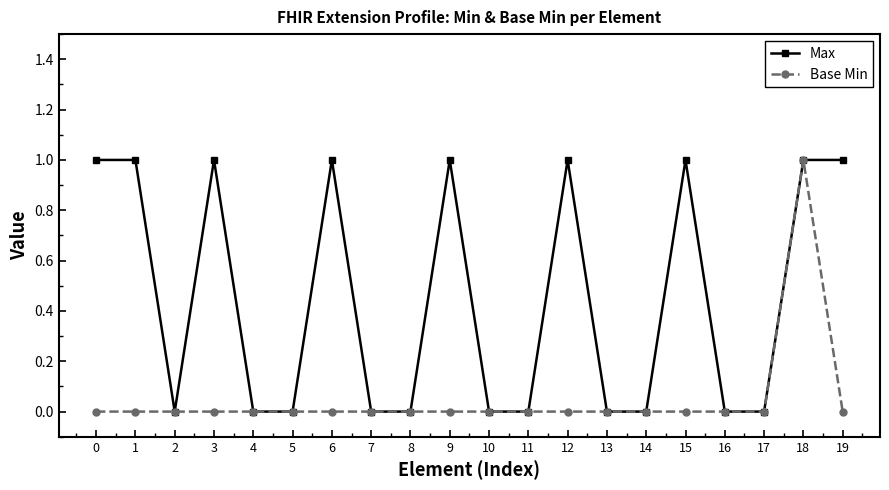

How many categories are shown in the chart?

20